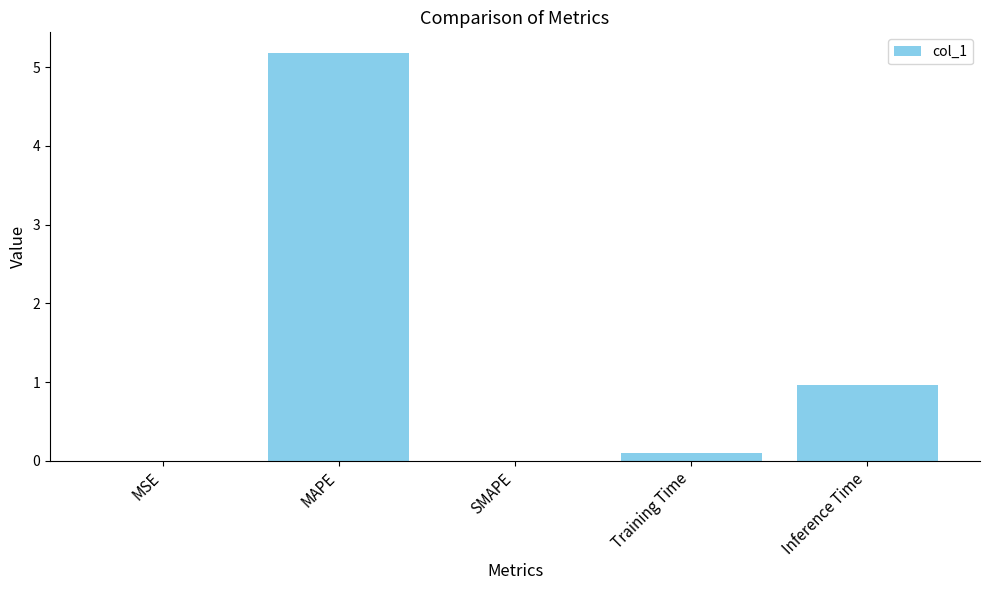

Read the value at Inference Time.

1.0